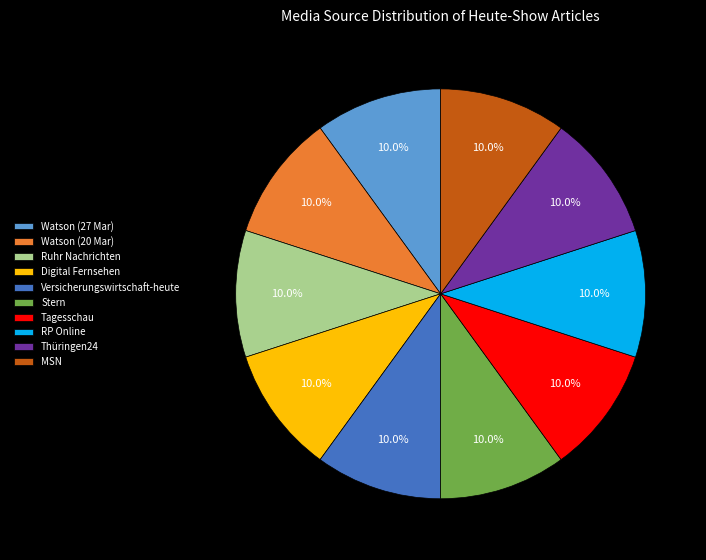

Is the sum of Ruhr Nachrichten and Watson (27 Mar) greater than half?

No